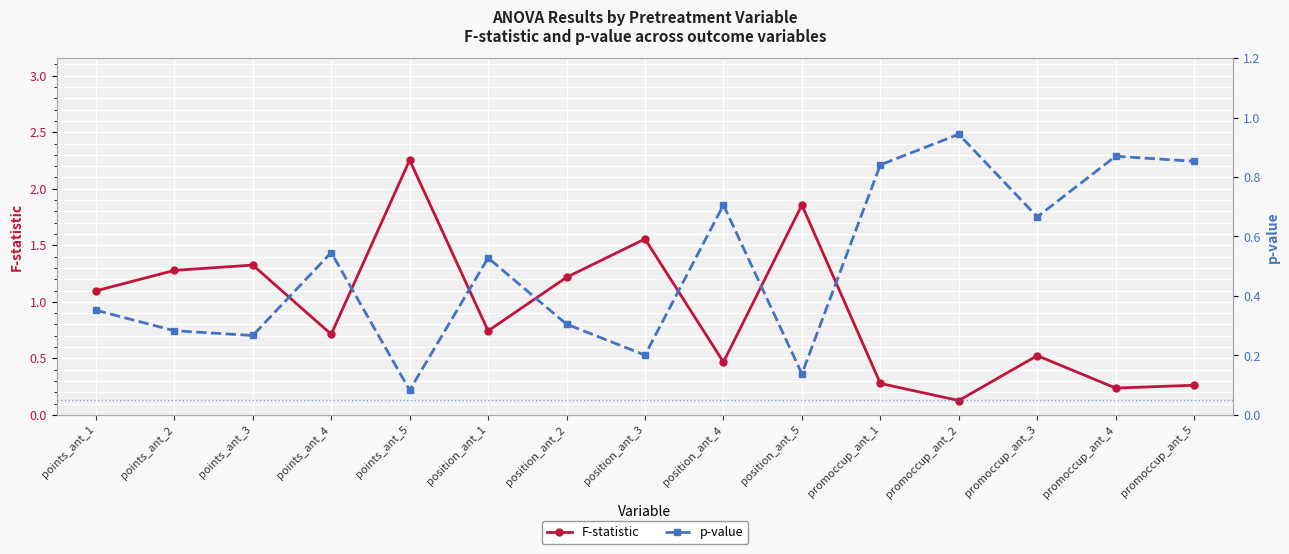

Between promoccup_ant_3 and promoccup_ant_5, which series saw the biggest shift?

F-statistic